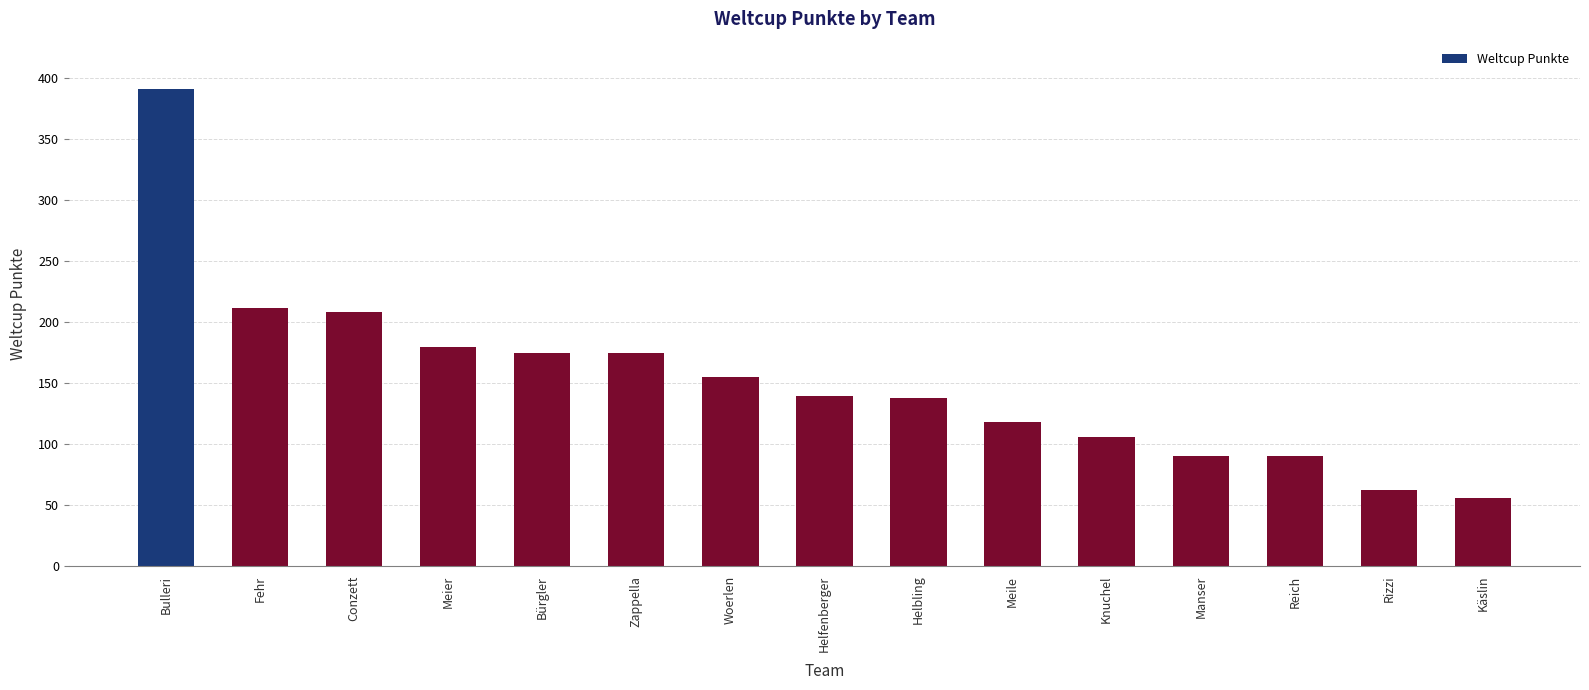

What is the value of the 4th bar from the left?

180